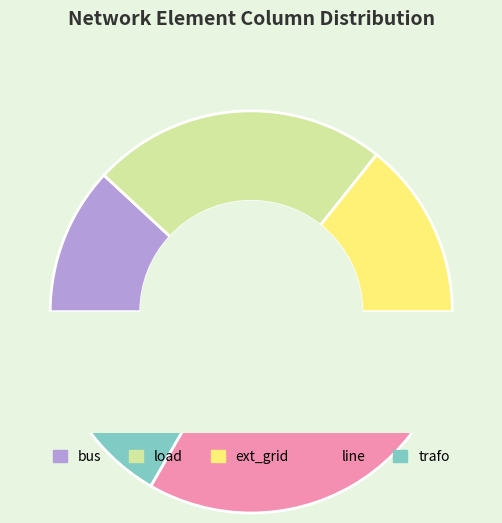

Which slice is the smallest?

trafo